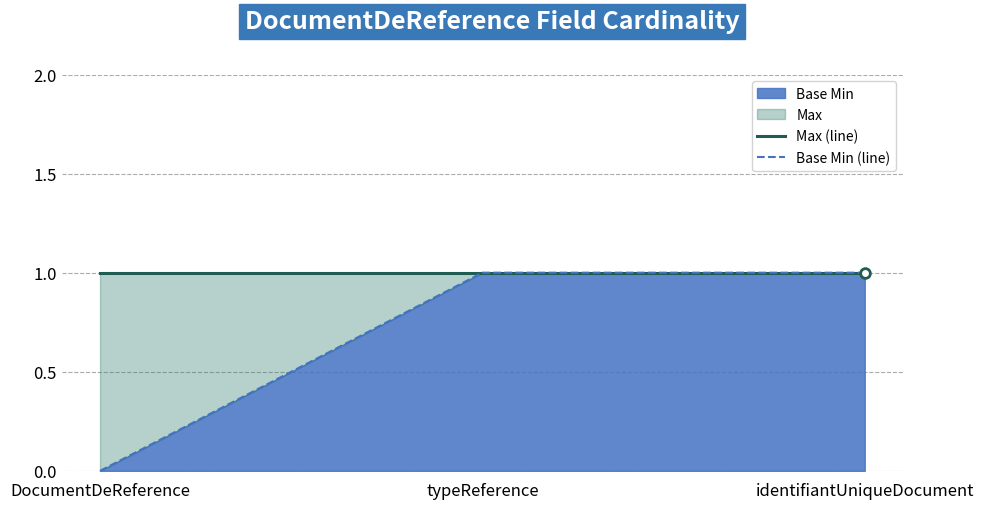

What value does the Max (line) series have at identifiantUniqueDocument?

1